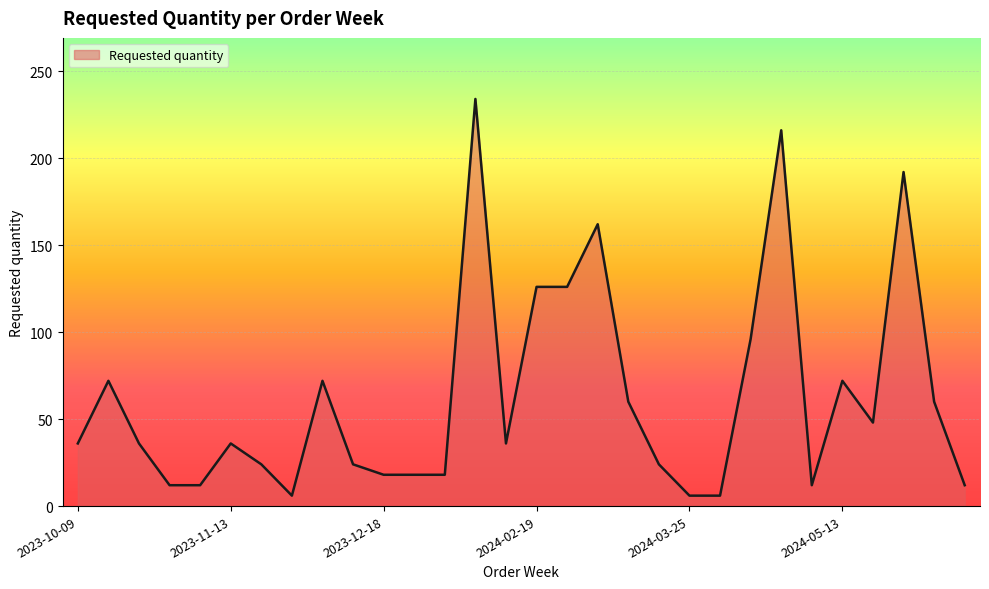

What is the difference between the maximum and minimum values?

228